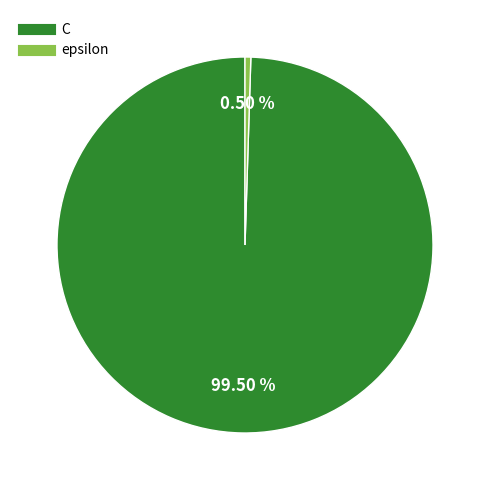

Which slice is the largest?

C